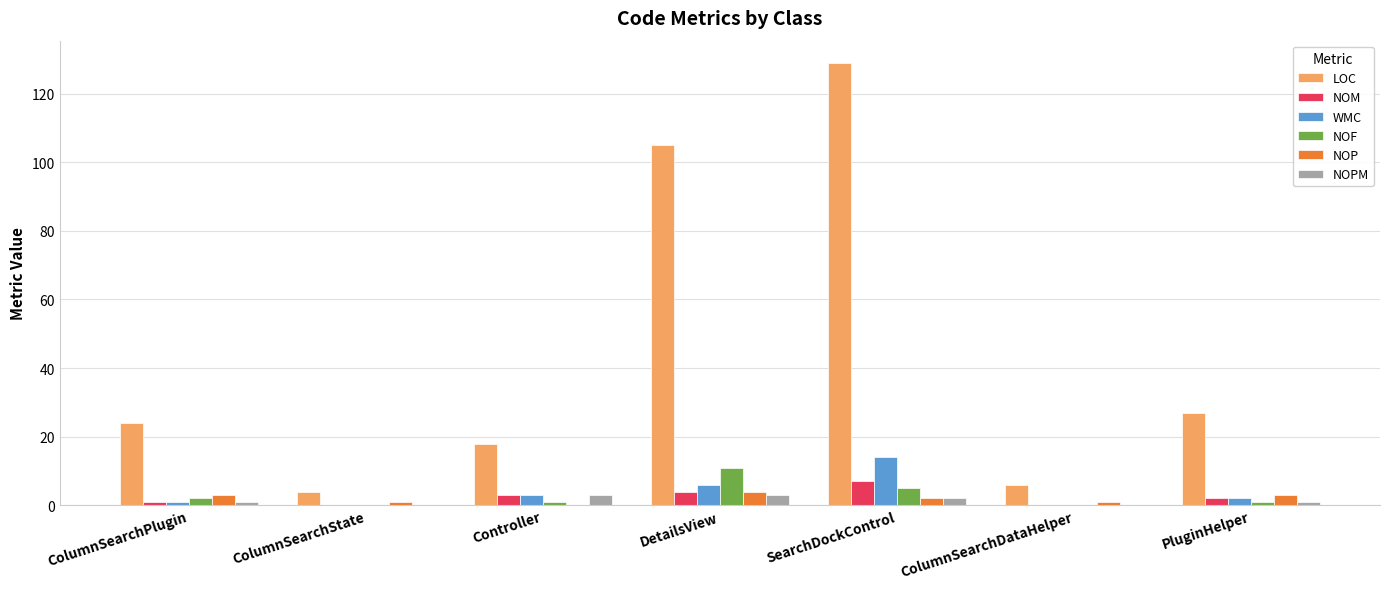

Which series changed the most between Controller and ColumnSearchDataHelper?

LOC